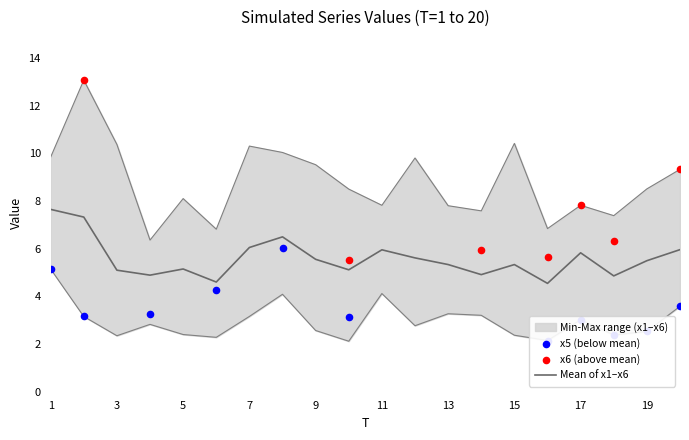

What is the maximum value for Mean of x1–x6?

7.6